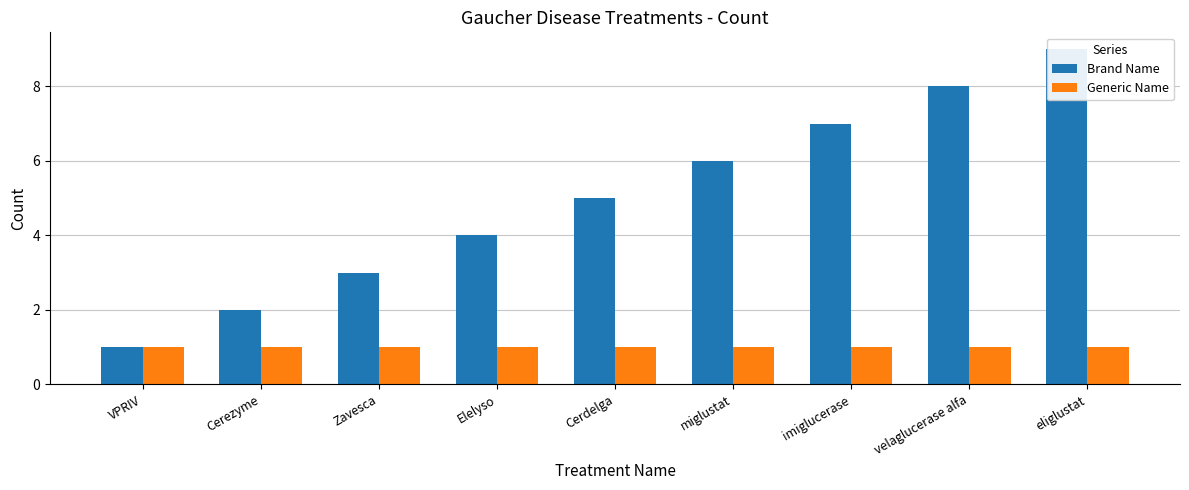

Reading left to right, extract all data points from this chart.

Brand Name: VPRIV=1	Cerezyme=2	Zavesca=3	Elelyso=4	Cerdelga=5	miglustat=6	imiglucerase=7	velaglucerase alfa=8	eliglustat=9
Generic Name: VPRIV=1	Cerezyme=1	Zavesca=1	Elelyso=1	Cerdelga=1	miglustat=1	imiglucerase=1	velaglucerase alfa=1	eliglustat=1